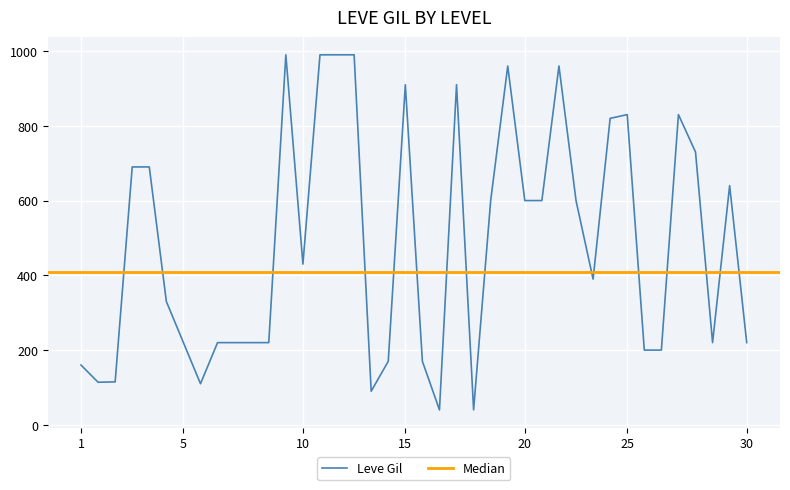

The value of Leve Gil at 10 is 192. True or false?

False